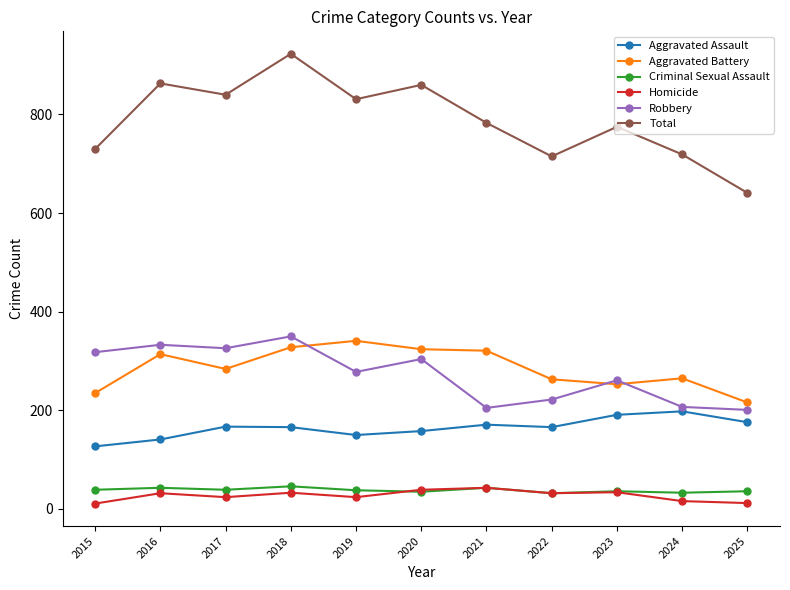

The Total series shows 528 at 2021. True or false?

False